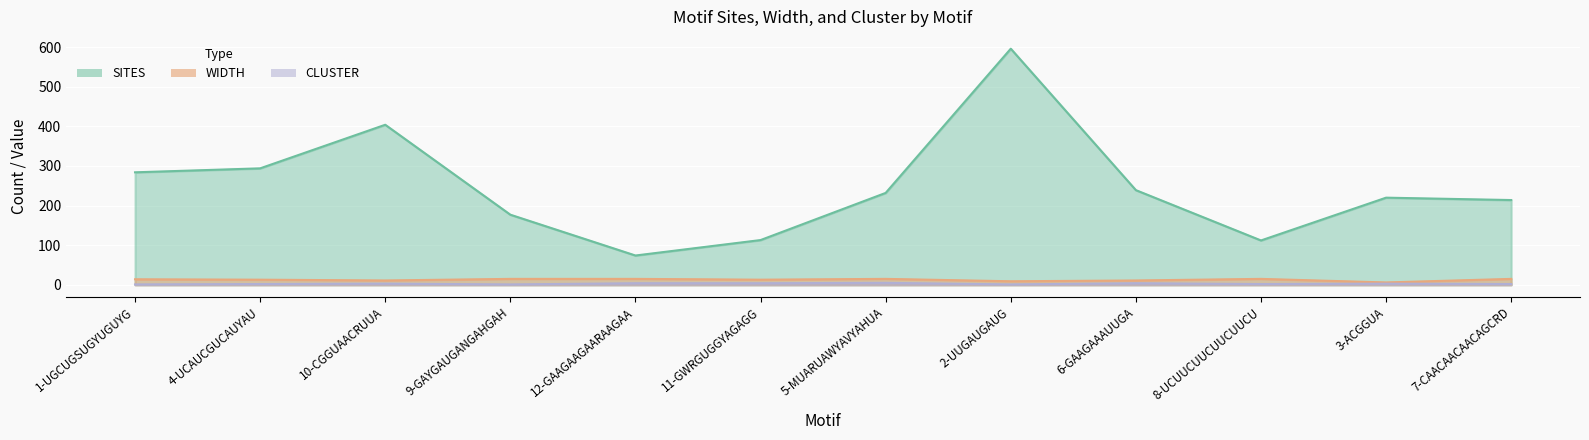

What is the approximate value of SITES at 3-ACGGUA?

220